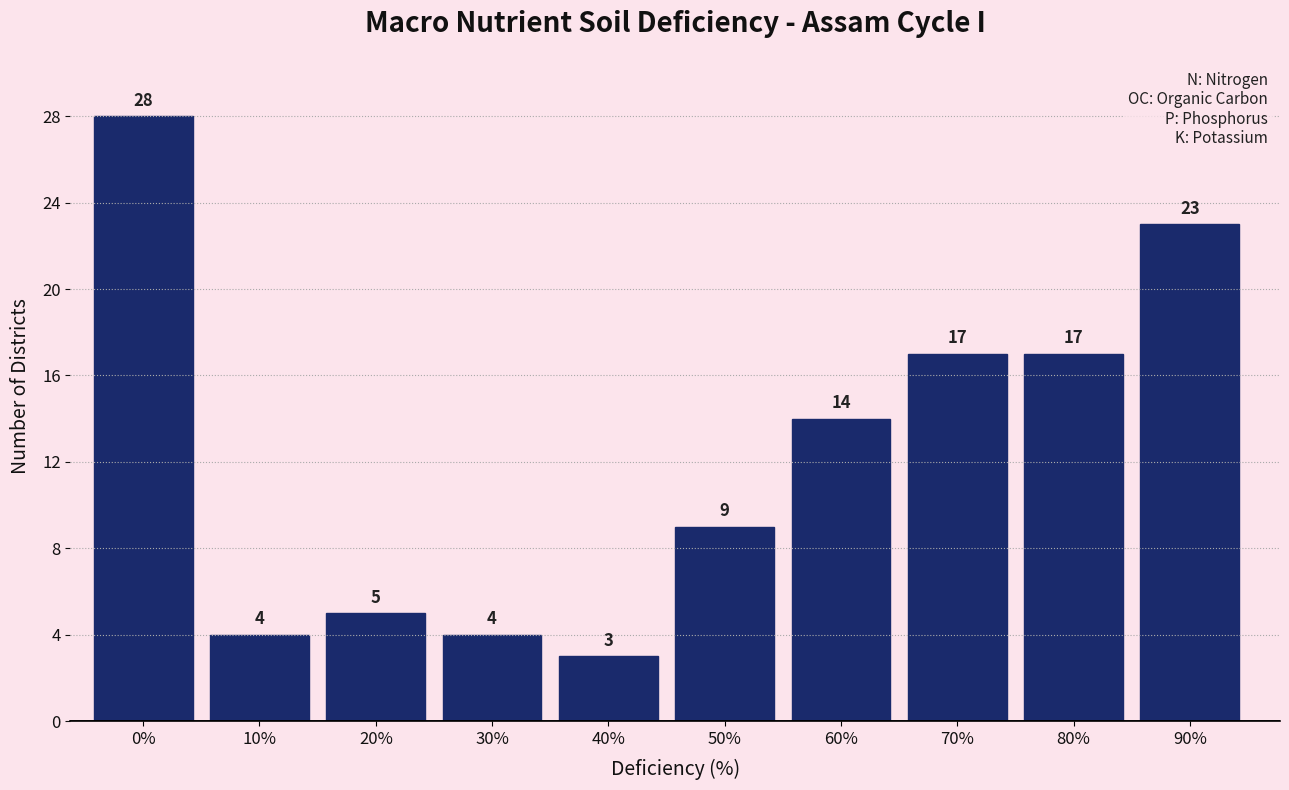

Reading left to right, transcribe all the data shown in this chart.

28	4	5	4	3	9	14	17	17	23